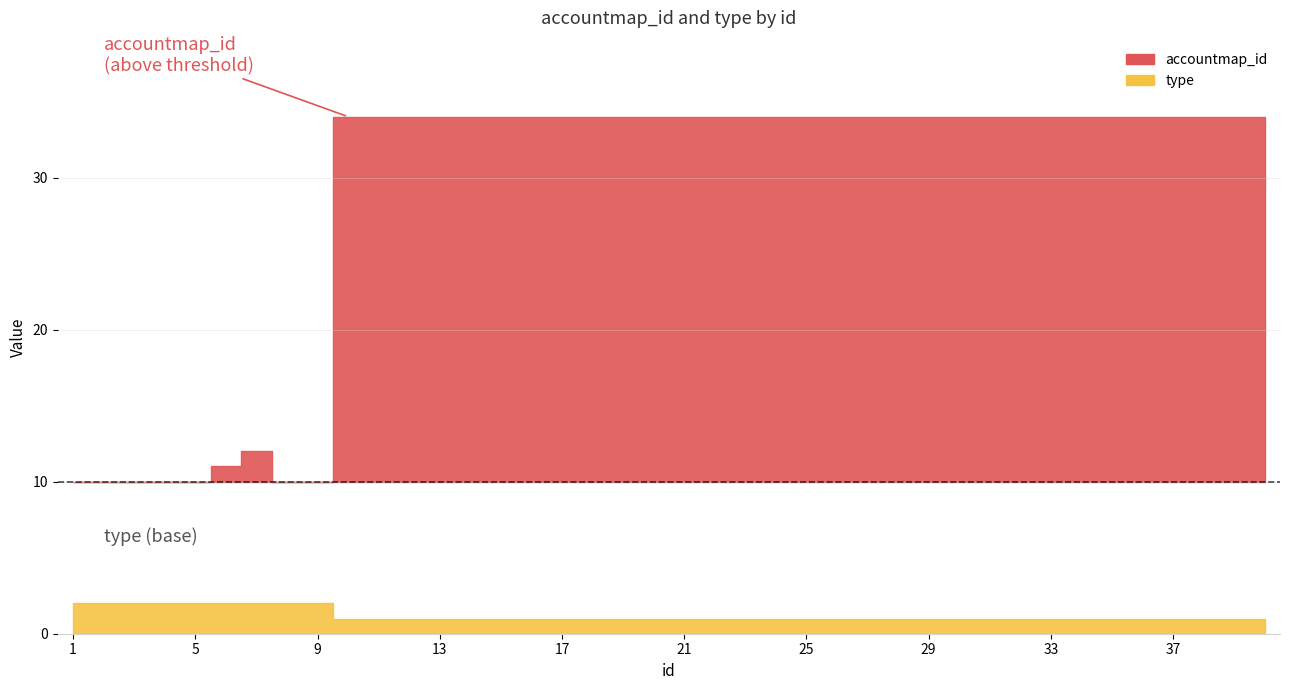

What is the maximum value shown in the chart?

34